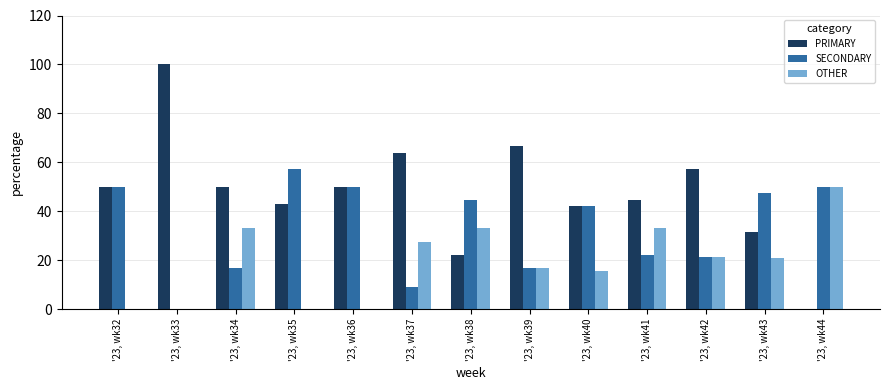

Read the SECONDARY value at '23, wk35.

57.1